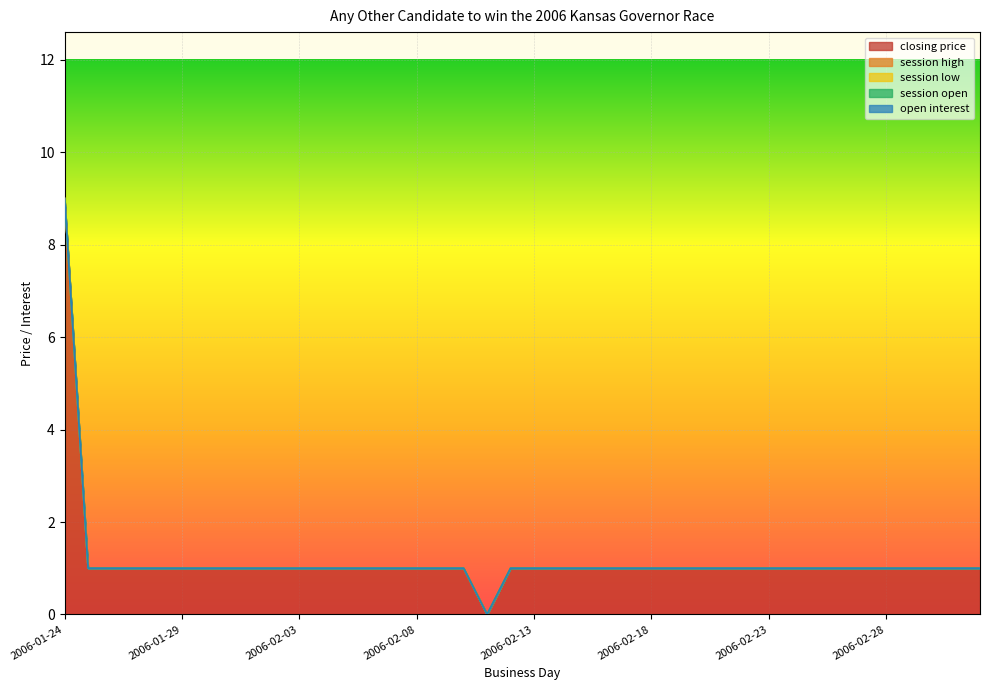

Which label corresponds to the largest value in the chart?

2006-01-24